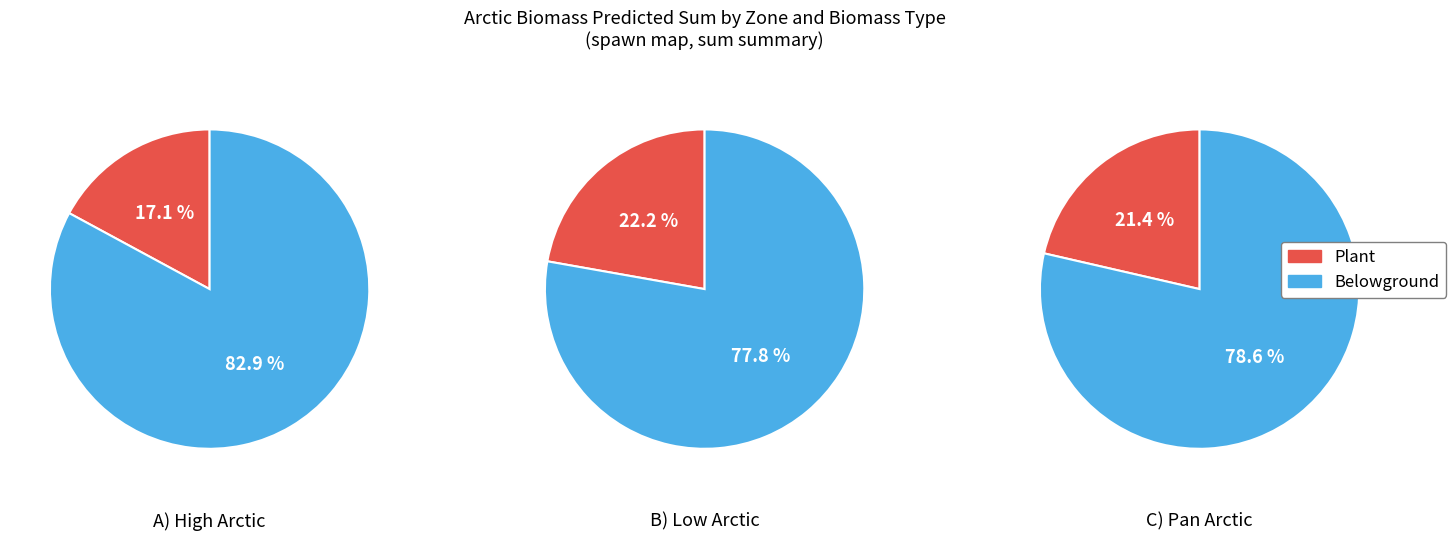

To the nearest percent, what portion does Belowground represent?

78%